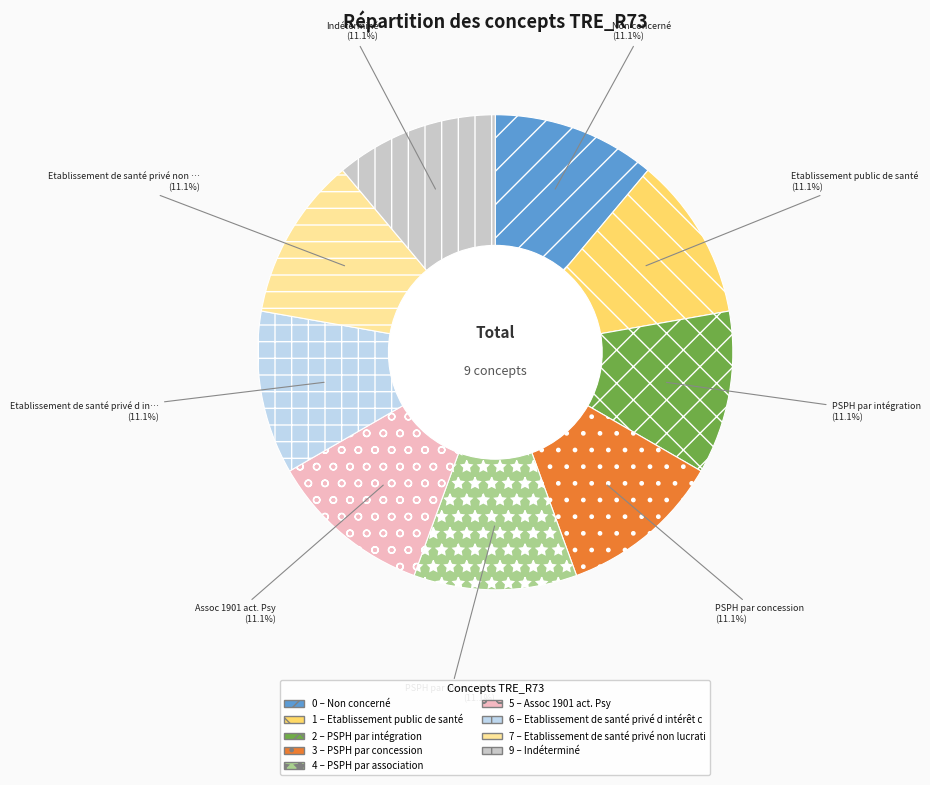

Is there a majority slice in this chart?

No